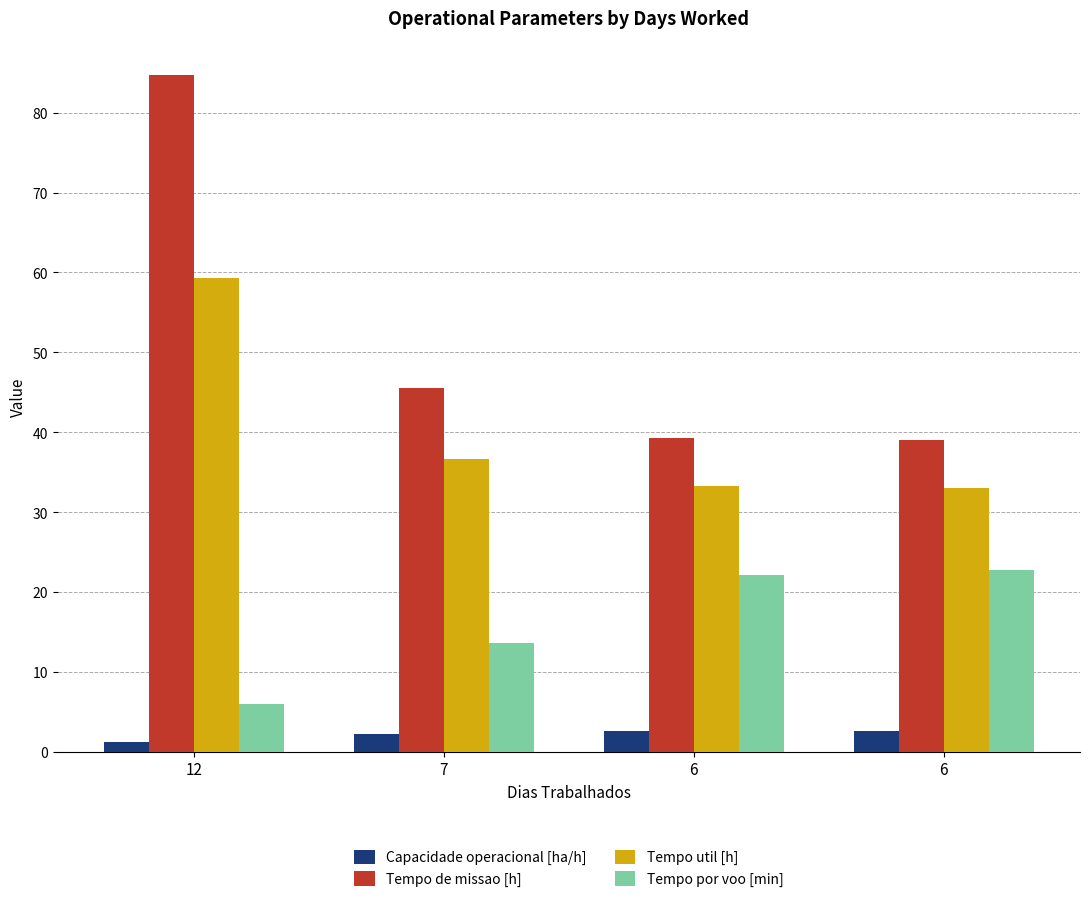

How many series are shown in this chart?

4